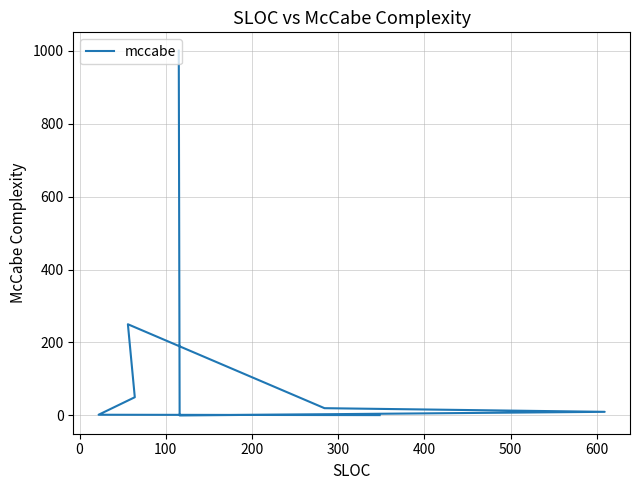

How many data points does each series have?

9